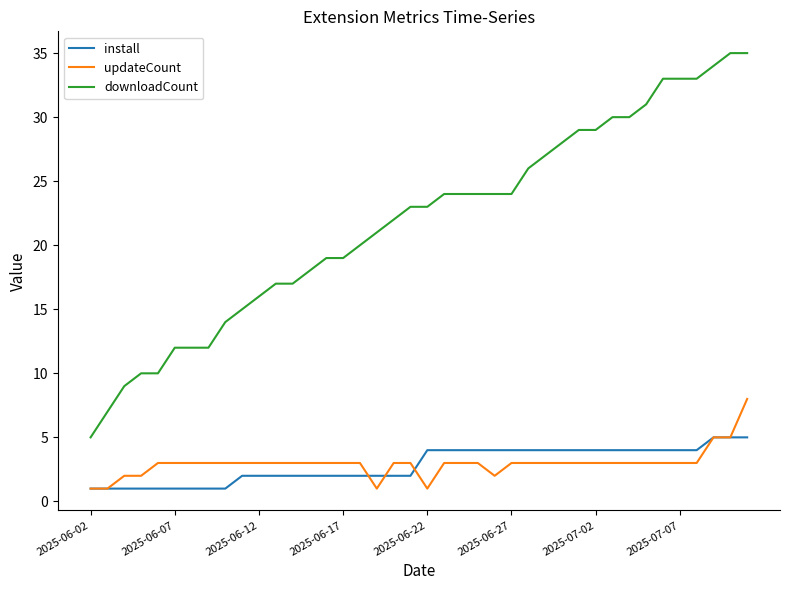

List the series in order of their peak value, lowest first.

install, updateCount, downloadCount